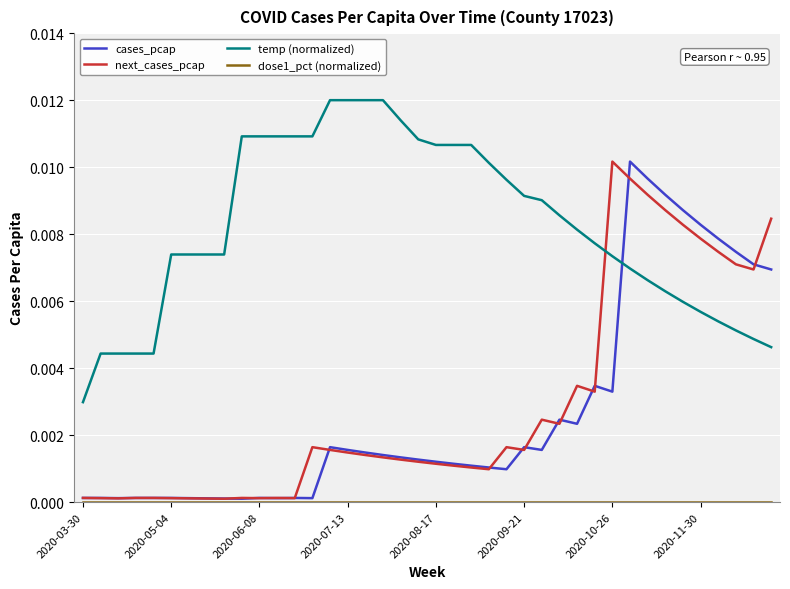

After their last crossing, which series has the higher values: temp (normalized) or cases_pcap?

cases_pcap